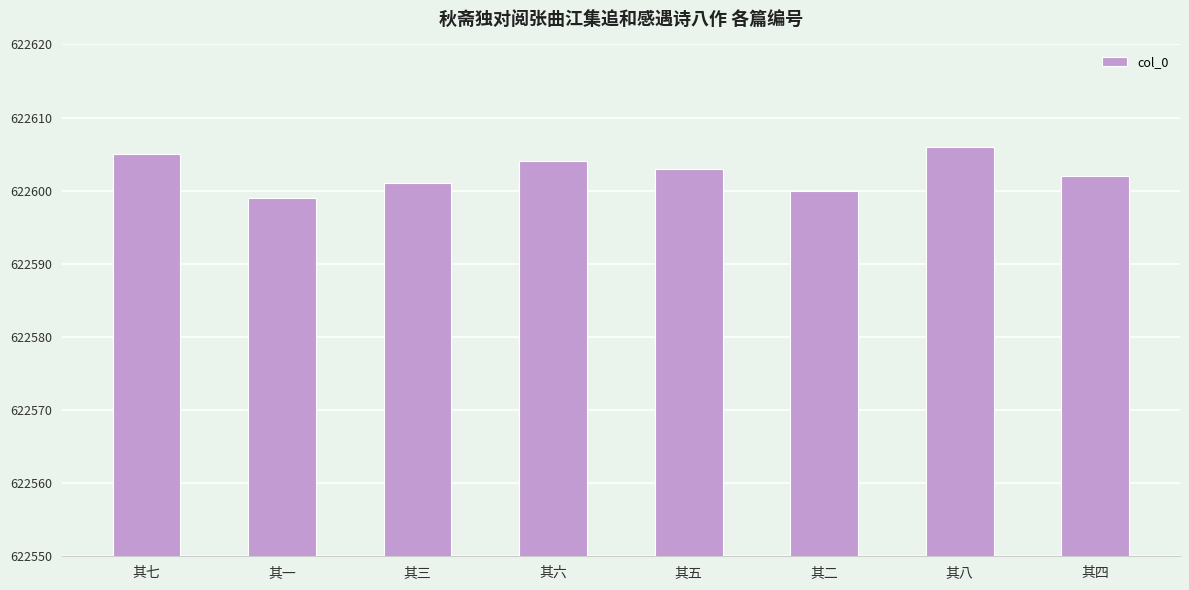

What position from the left is 其三?

3